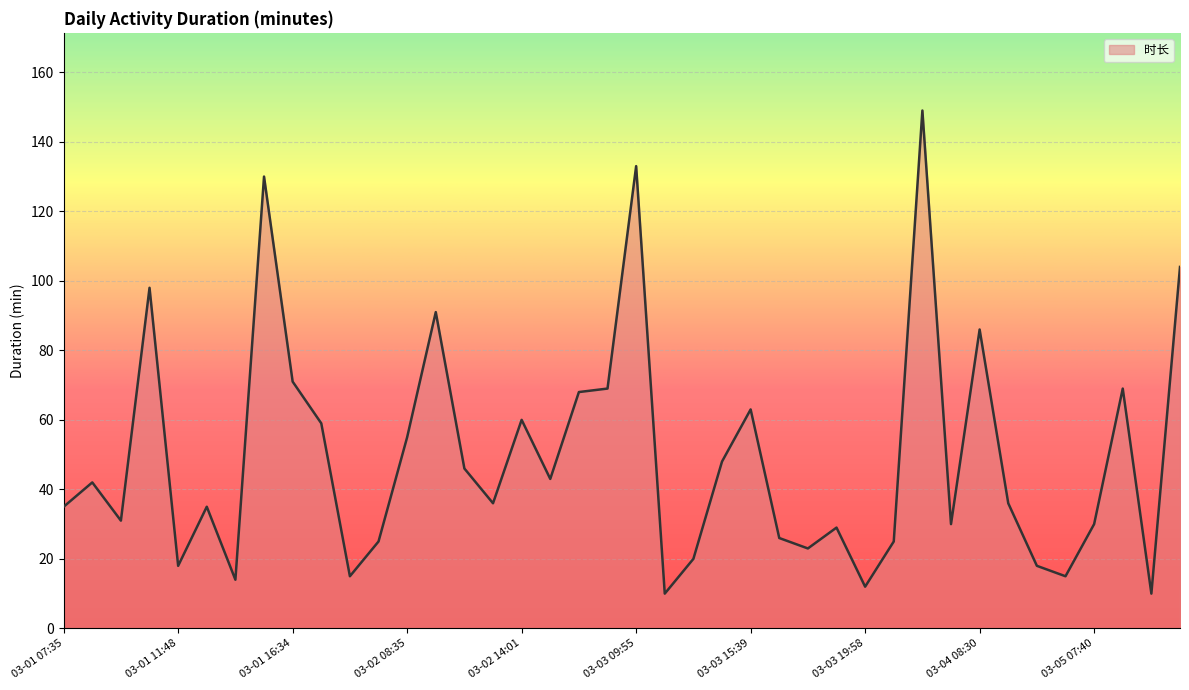

What is the maximum value shown in the chart?

149